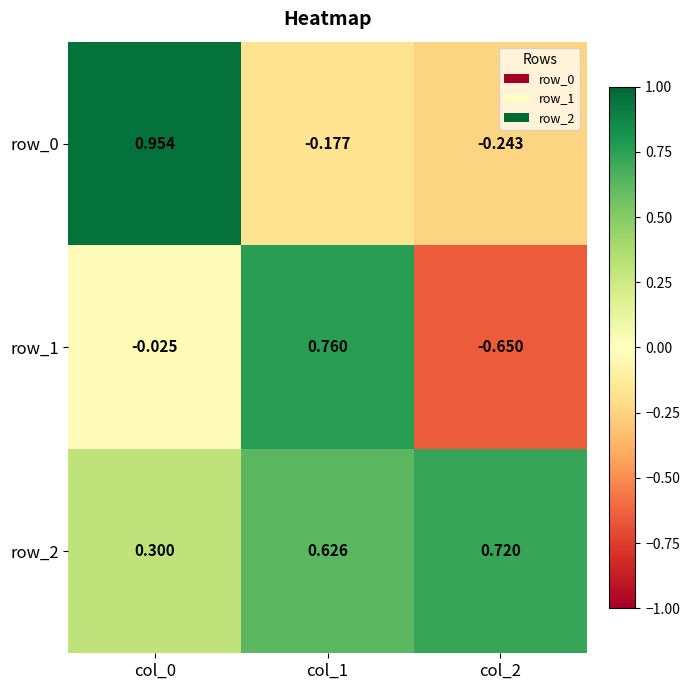

How many data points does each series have?

3